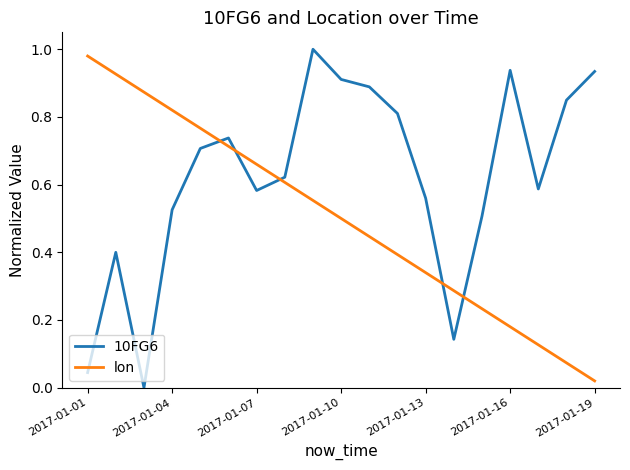

True or false: 10FG6 and lon intersect in this chart.

True